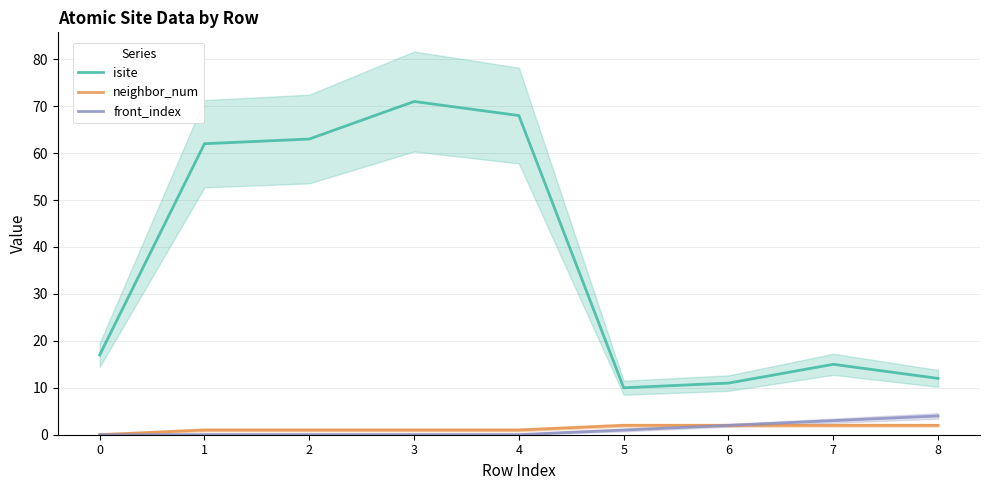

List the series in order of their peak value, lowest first.

neighbor_num, front_index, isite